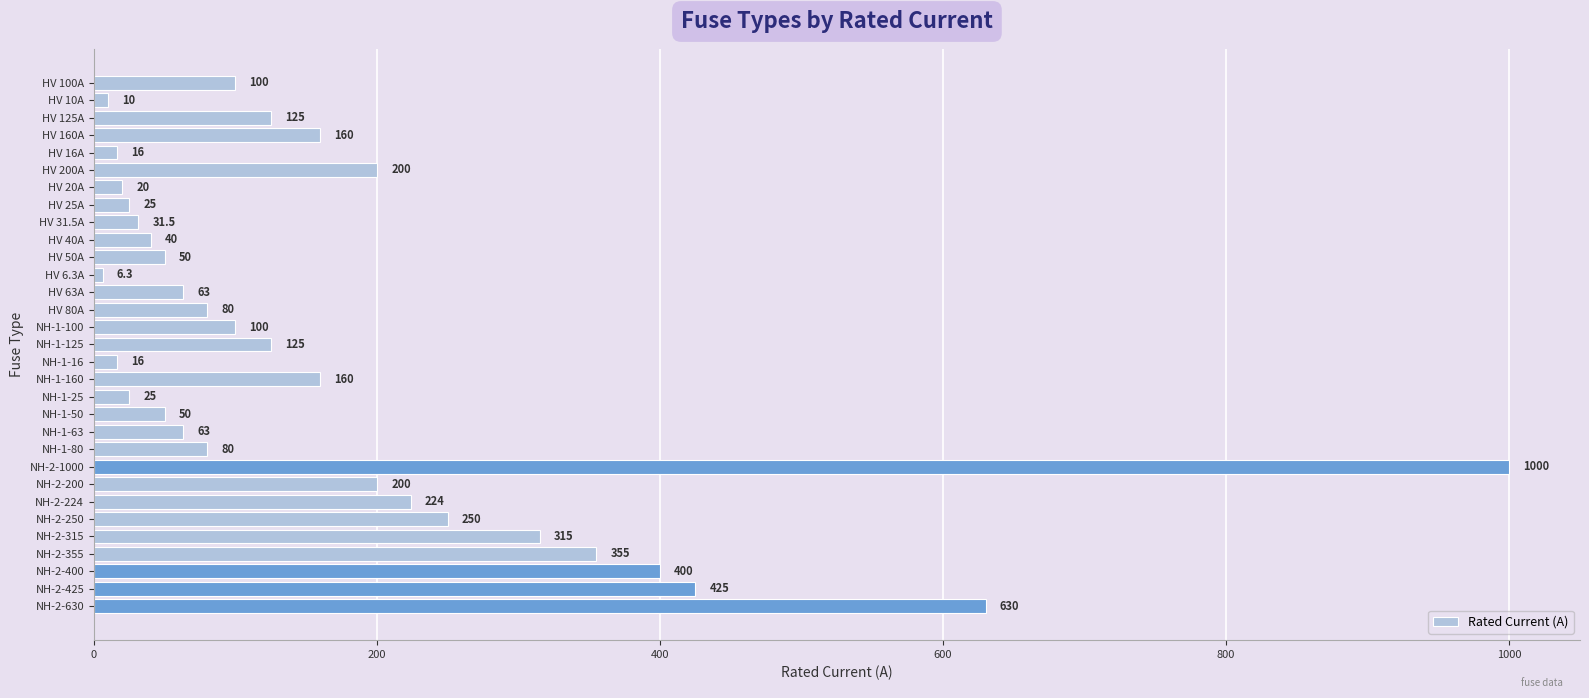

What is the label of the 27th bar from the top?

NH-2-315